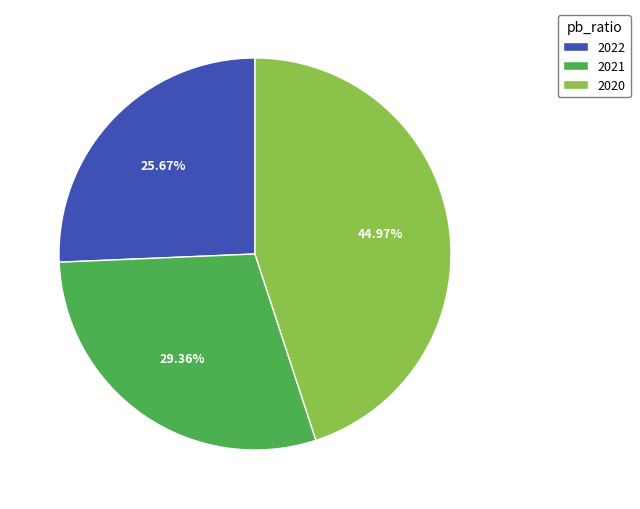

To the nearest percent, what is the average slice percentage?

33%